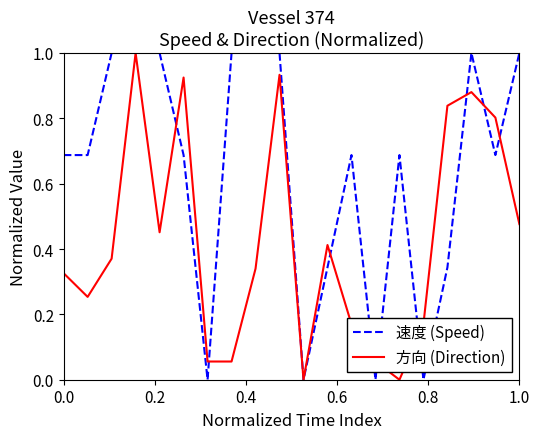

What is the maximum value for 速度 (Speed)?

1.0